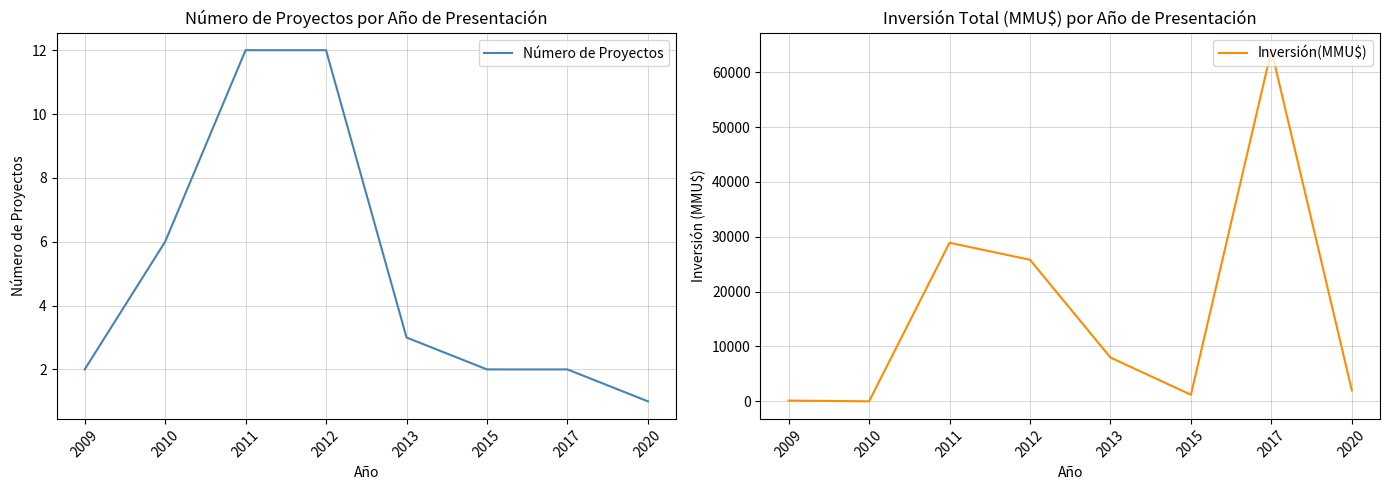

True or false: Número de Proyectos has a value of 5 at 2013.

False